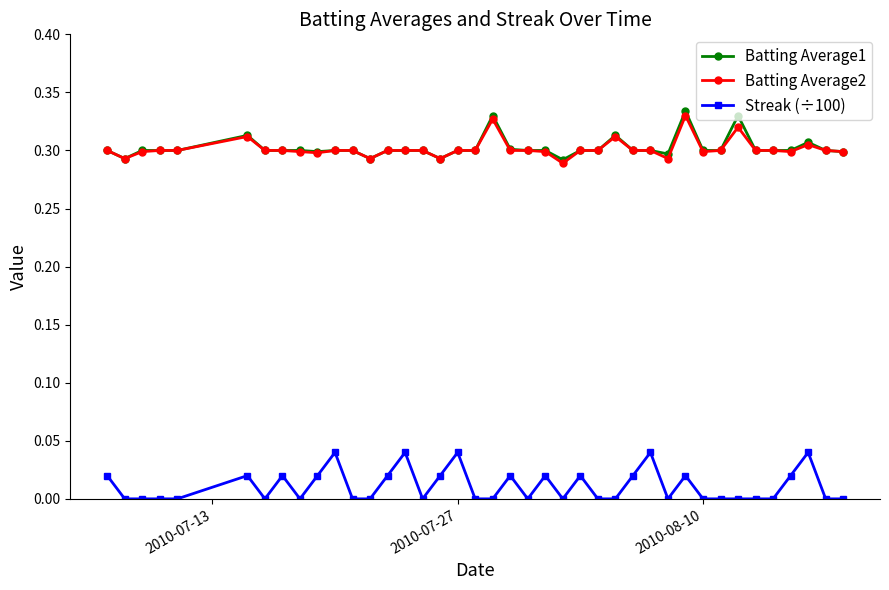

True or false: Batting Average1 has more than 1 points higher than both neighbors.

True